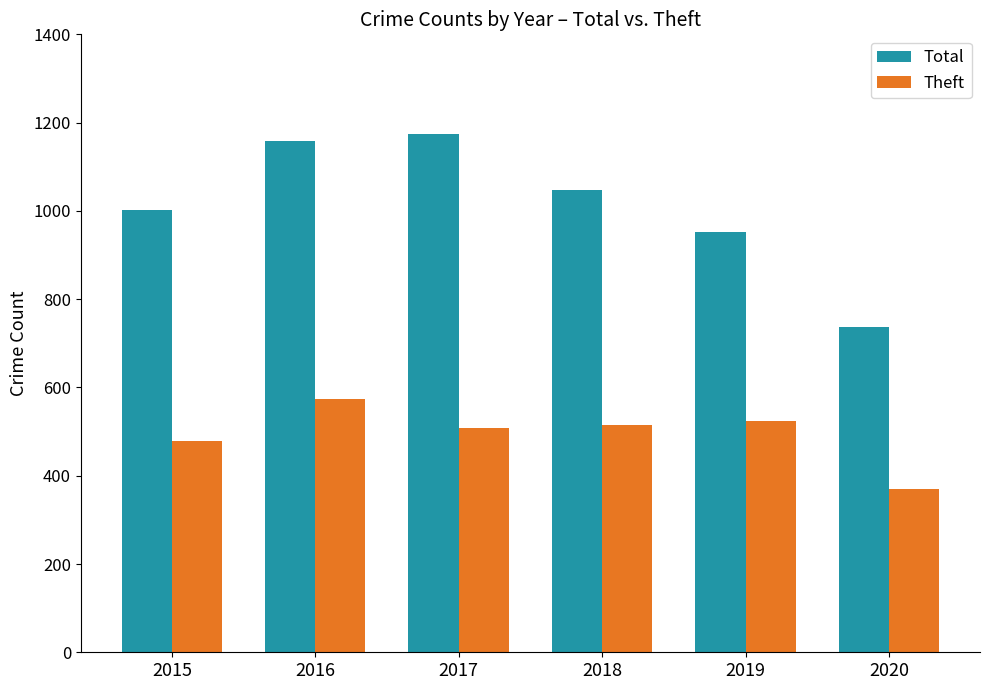

Where is Total nearest to the value 956?

2019